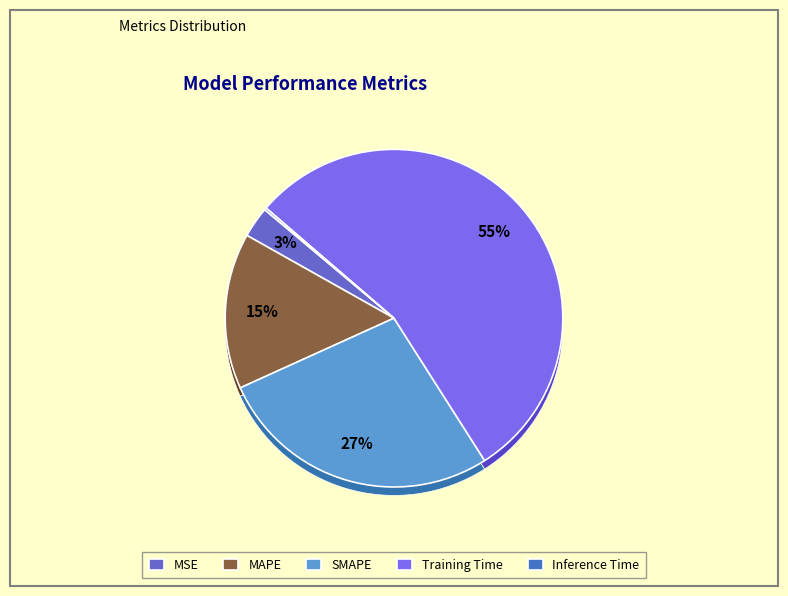

True or false: Training Time accounts for 42% of the total.

False